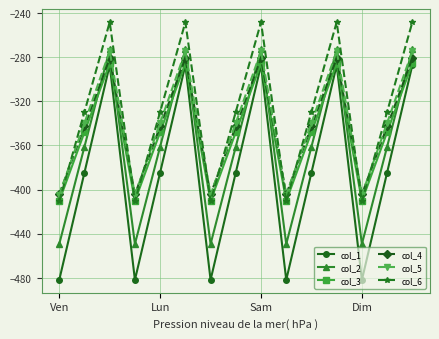

True or false: col_2 has more than 1 interior local peaks.

True